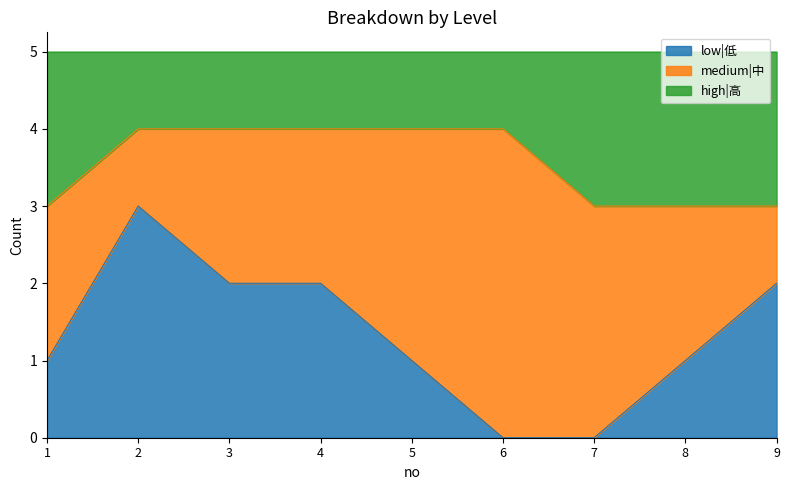

What is the highest value of the low|低 series?

3